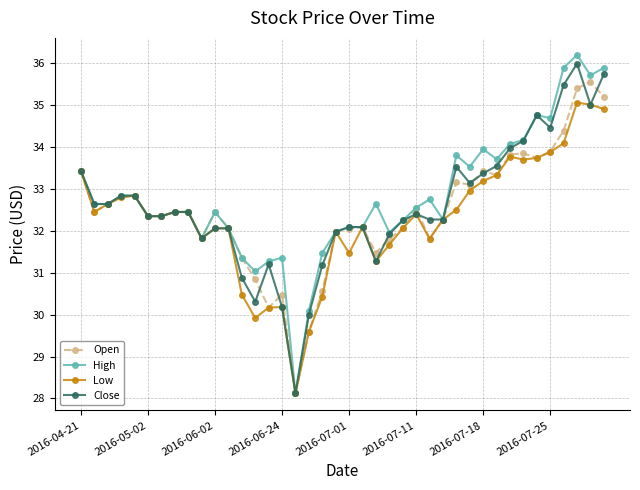

What is the value of the High point at the 9th from the left?

32.5